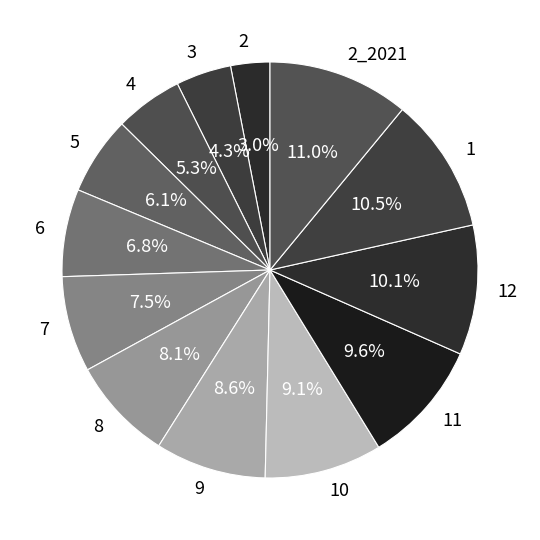

Which has a higher value, 2 or 8?

8